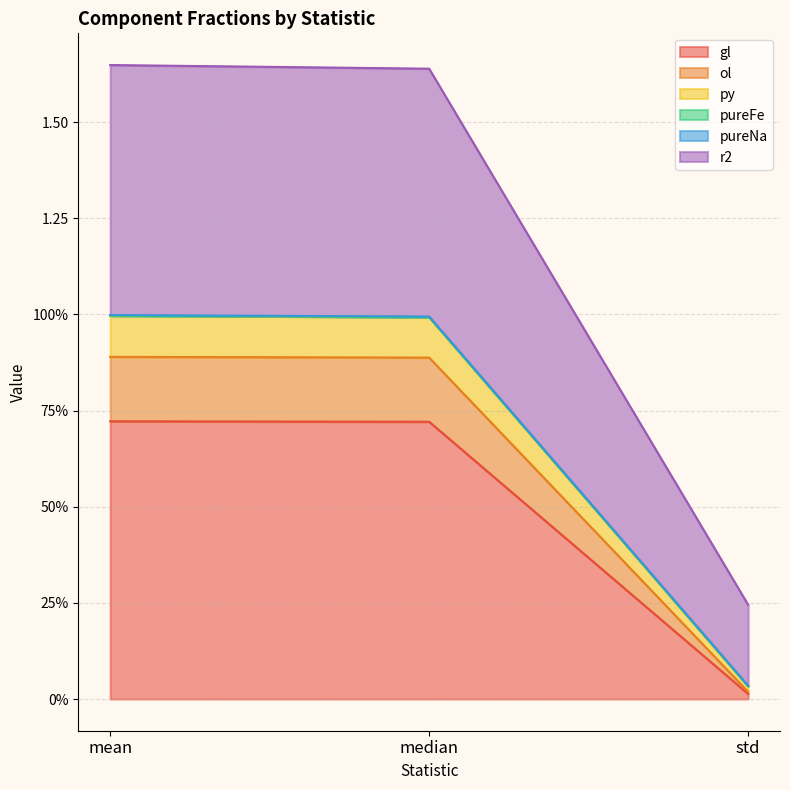

At which category does the chart reach its minimum across all series?

std